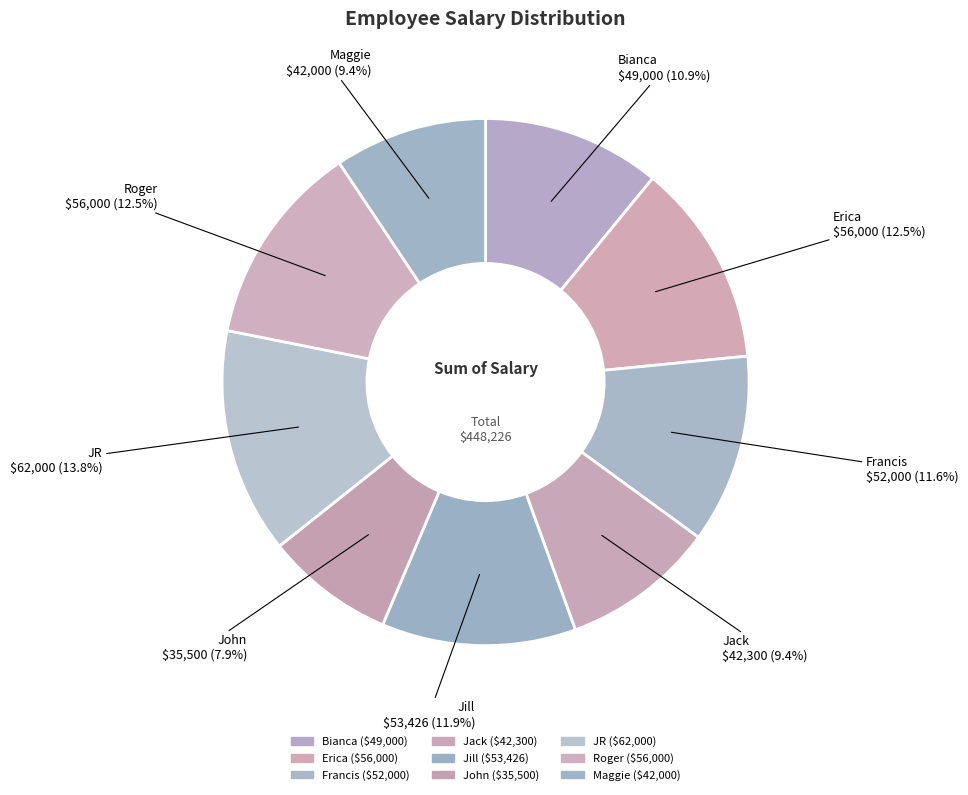

Count the number of slices in the pie.

9